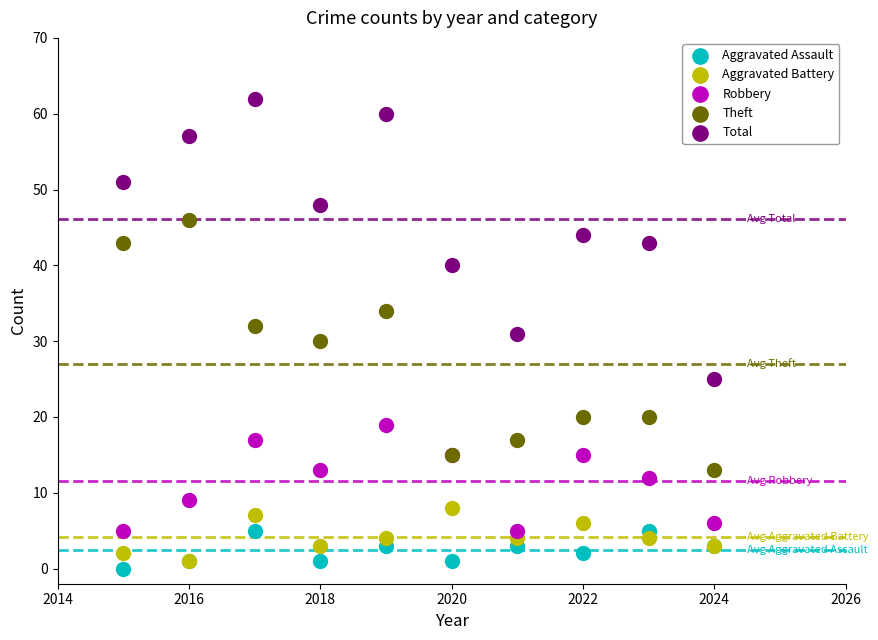

Which series reaches the minimum Y coordinate?

Aggravated Assault